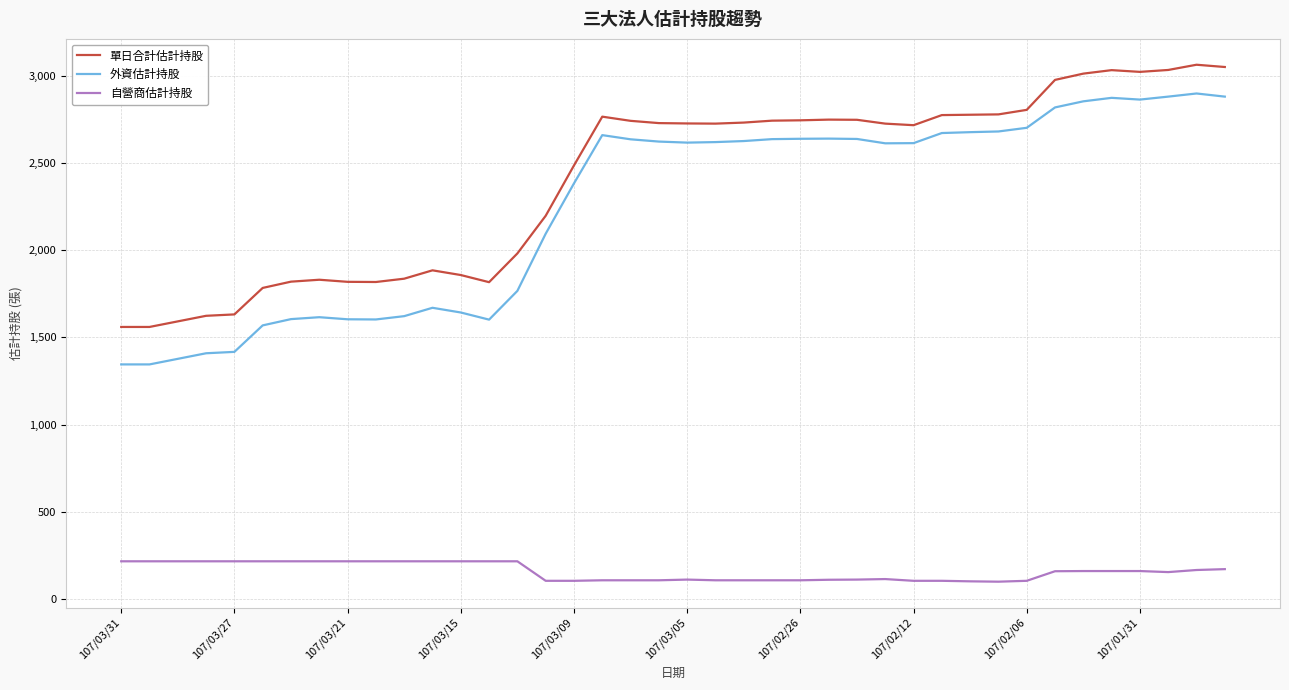

What is the greatest value displayed?

3065